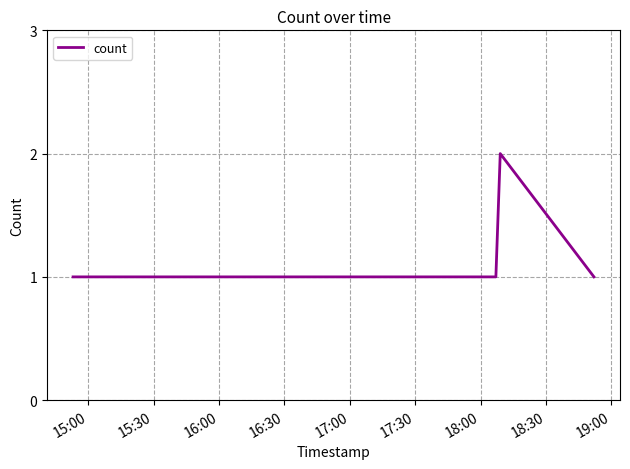

What is the sum of all values?

6